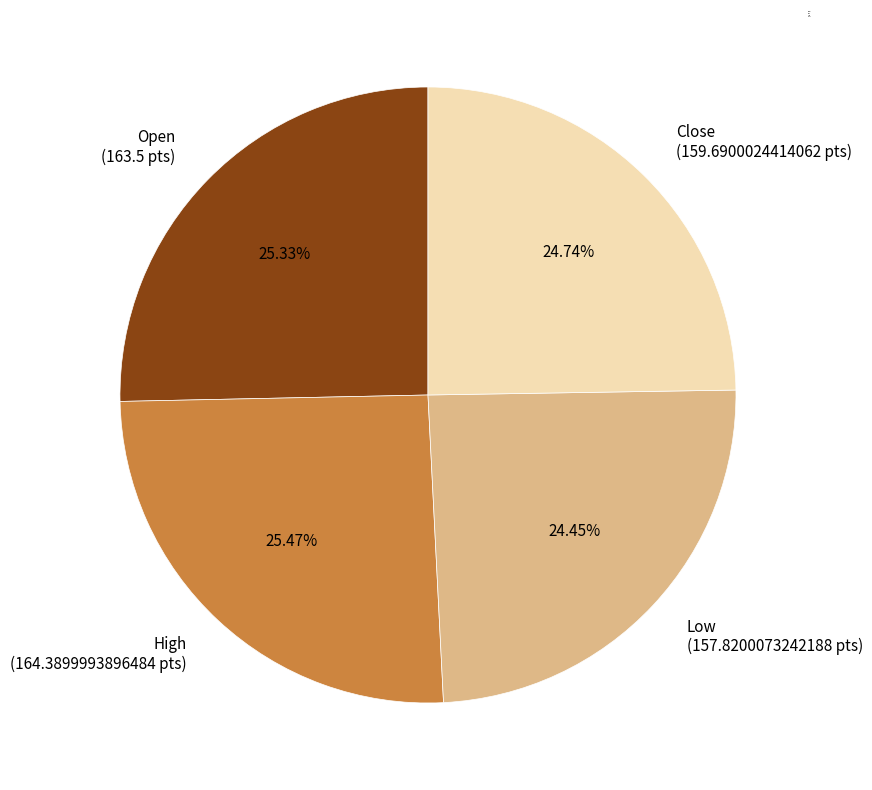

What portion of the pie excludes Close?

75.3%